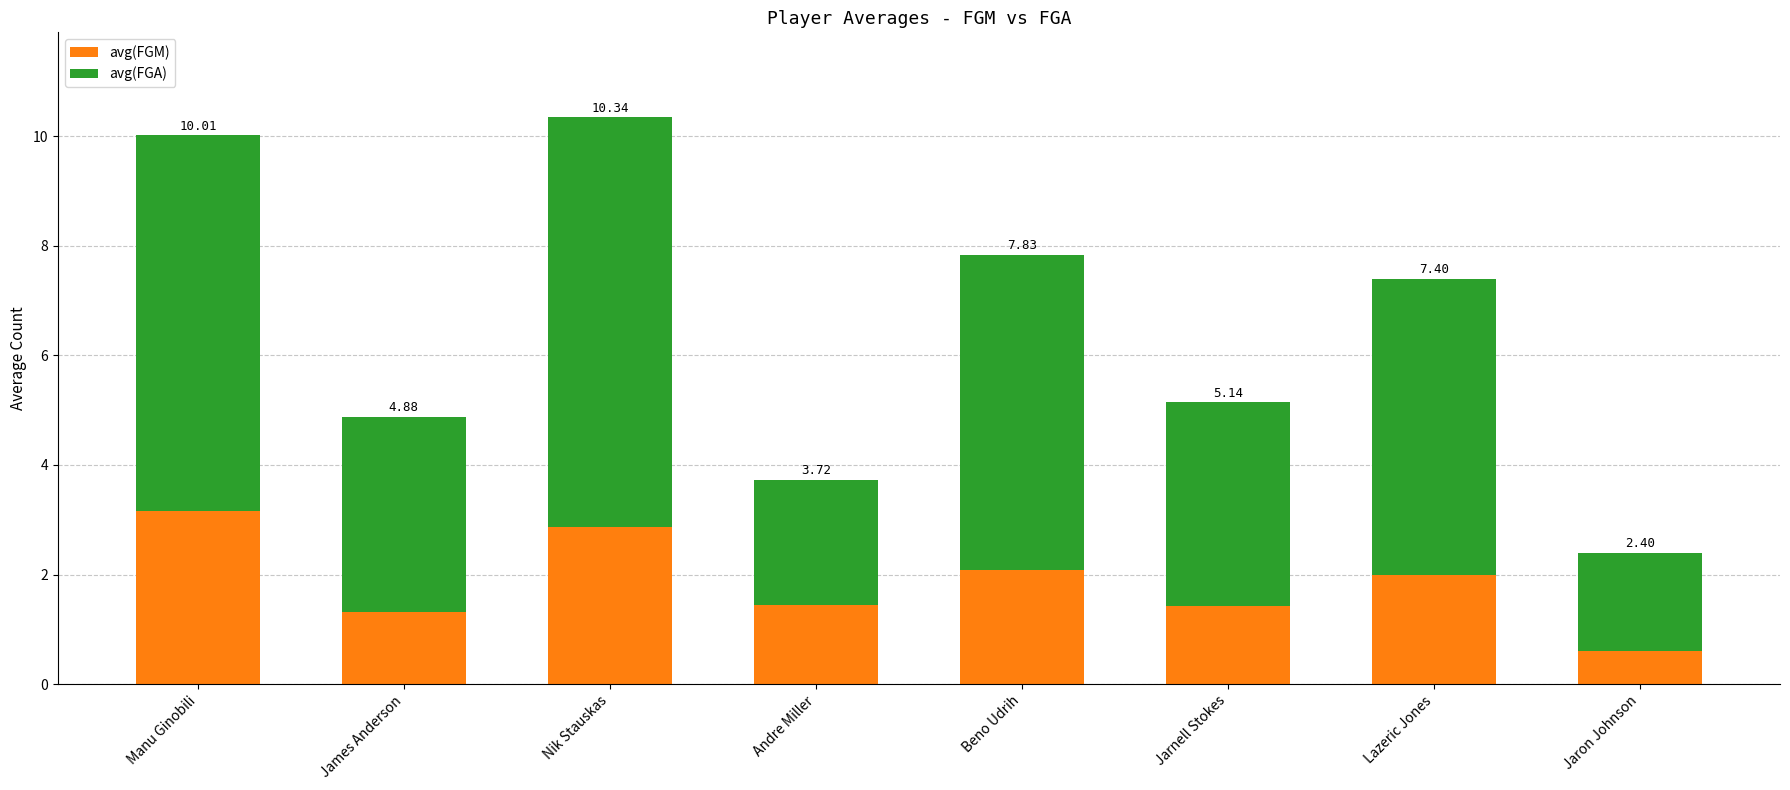

What are all the series names shown in the legend?

avg(FGM), avg(FGA)